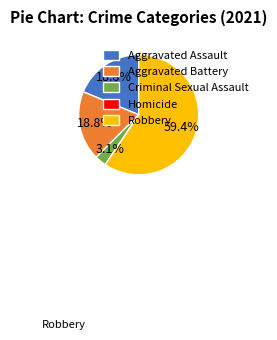

Approximately how many times larger is the value at Aggravated Assault compared to Aggravated Battery?

1.0